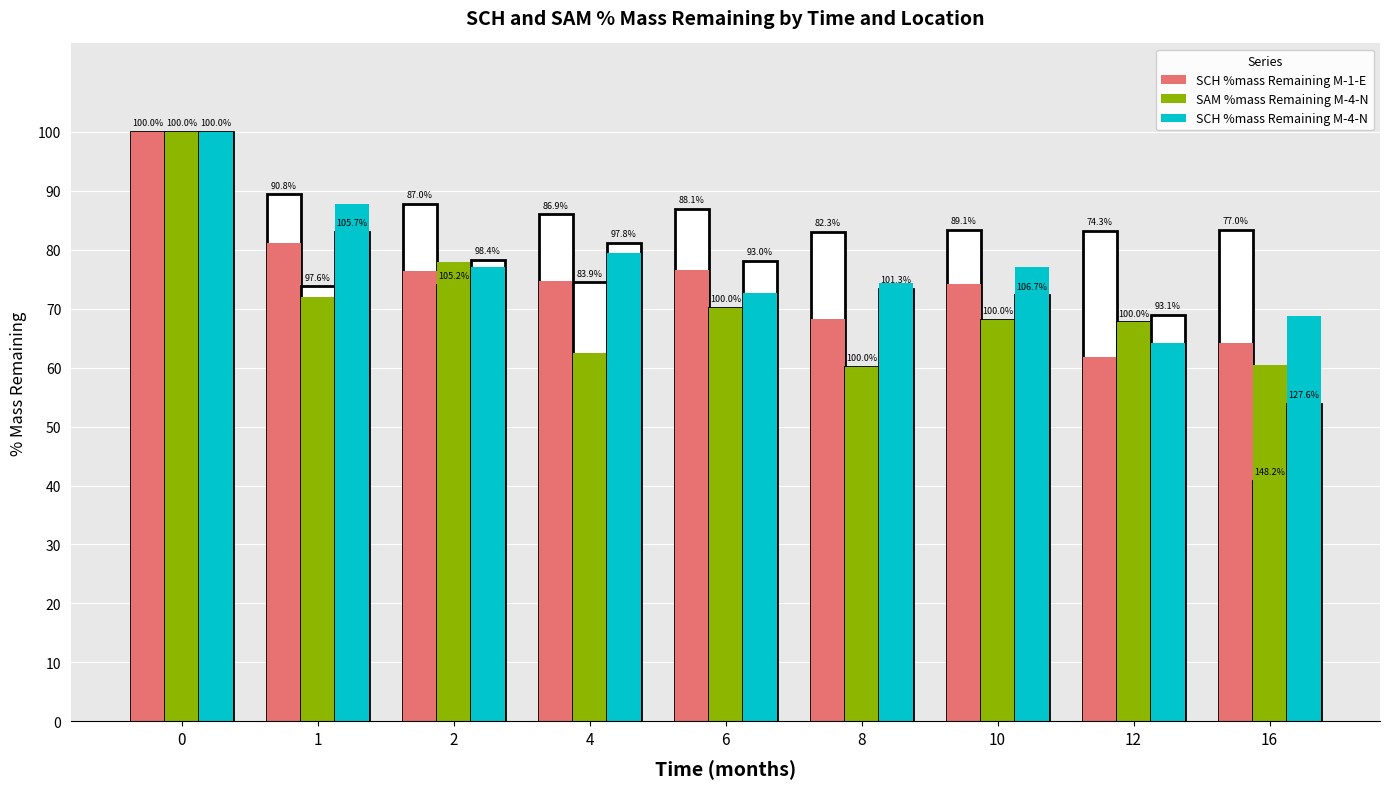

What is the difference between the maximum and second lowest values in the SCH %mass Remaining M-4-N series?

31.2